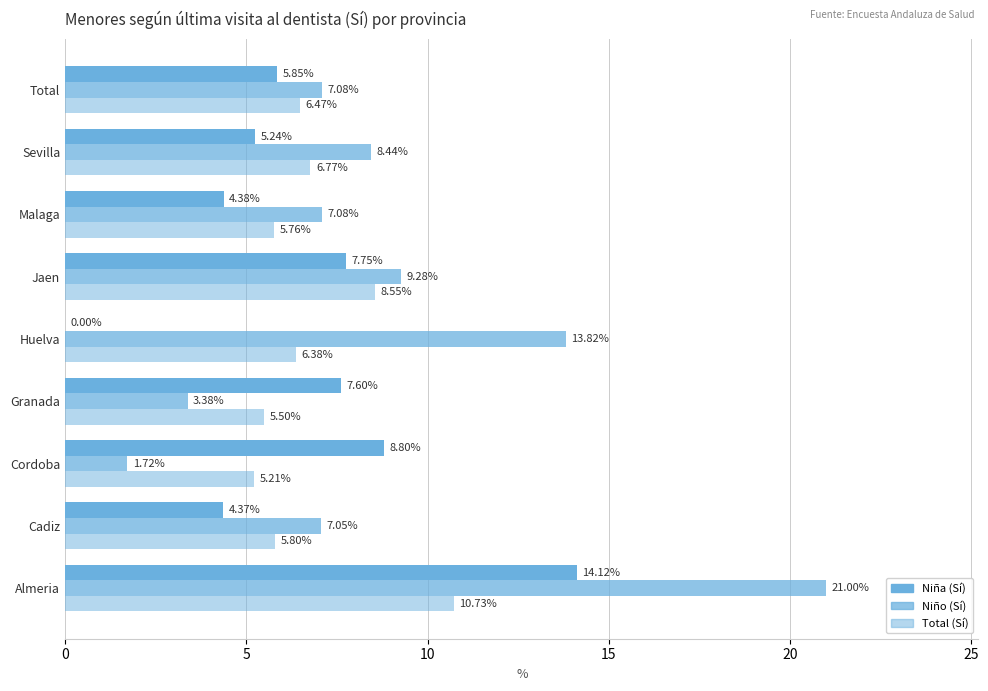

What is the difference between the maximum and minimum values in the Niña (Sí) series?

14.1